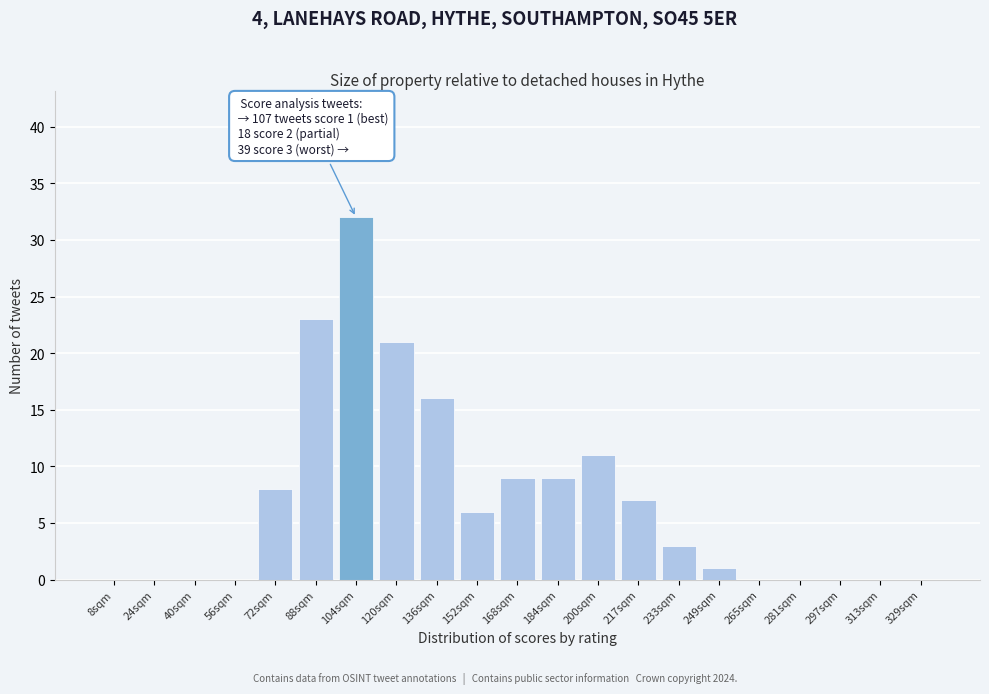

Reading right to left, list all the values displayed in this chart.

329sqm=0	313sqm=0	297sqm=0	281sqm=0	265sqm=0	249sqm=1	233sqm=3	217sqm=7	200sqm=11	184sqm=9	168sqm=9	152sqm=6	136sqm=16	120sqm=21	104sqm=32	88sqm=23	72sqm=8	56sqm=0	40sqm=0	24sqm=0	8sqm=0